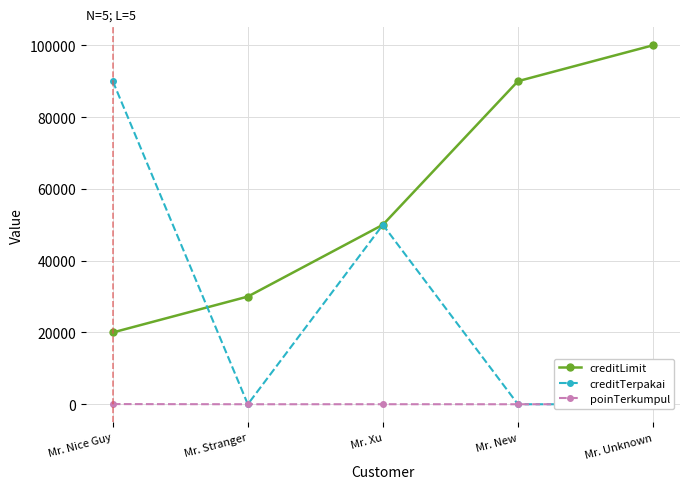

What is the difference between the second highest and second lowest values in the poinTerkumpul series?

10